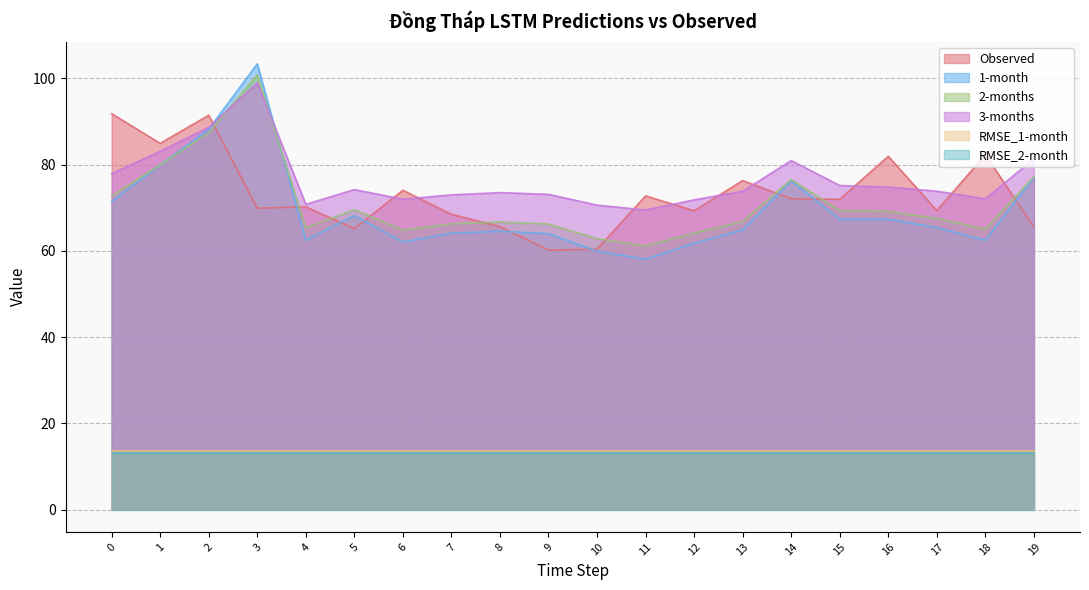

In 2-months, how many points are lower than both neighbors (excluding endpoints)?

4